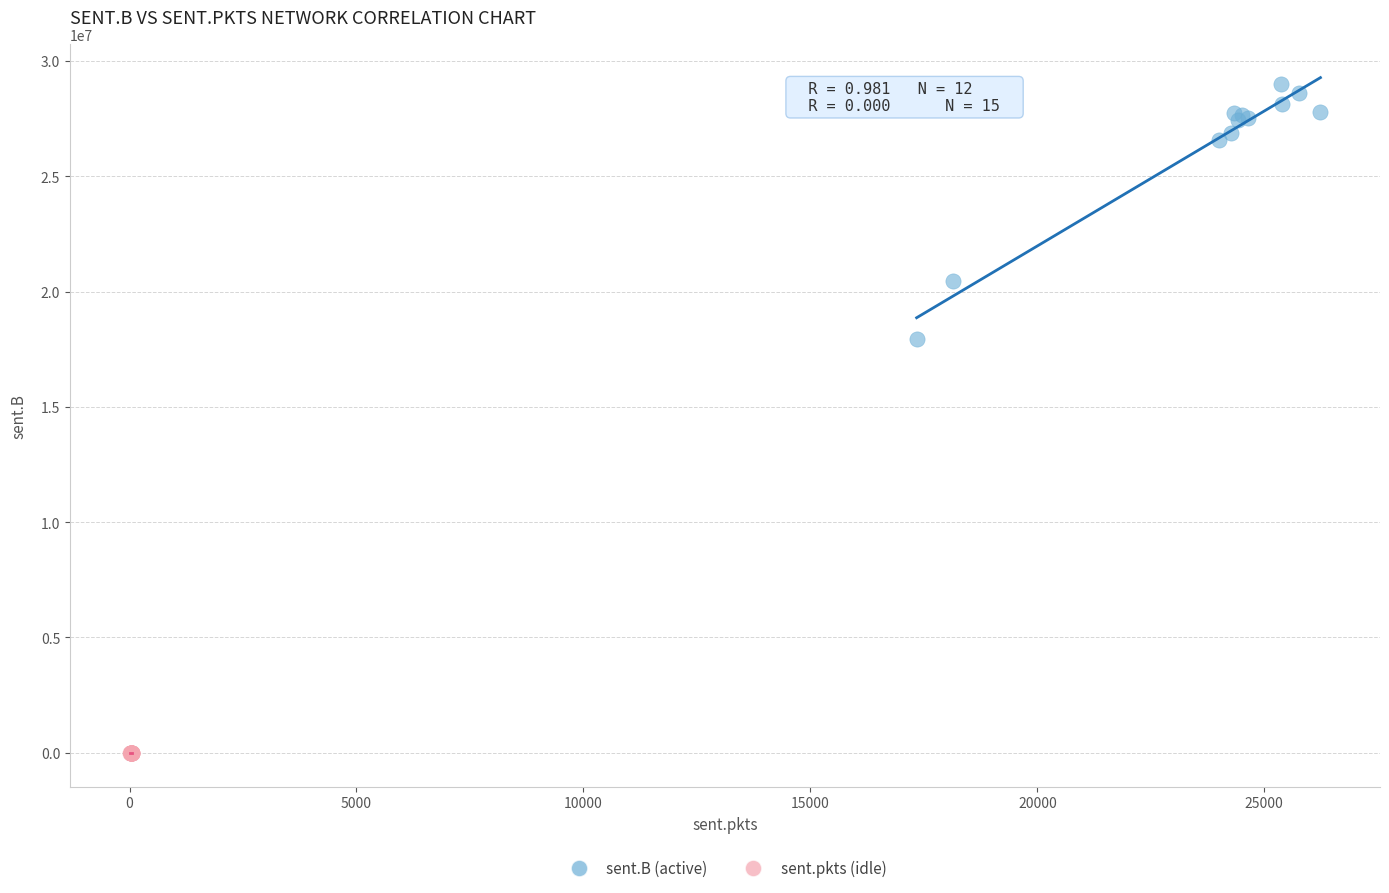

Which series contains the highest Y value?

sent.B (active)